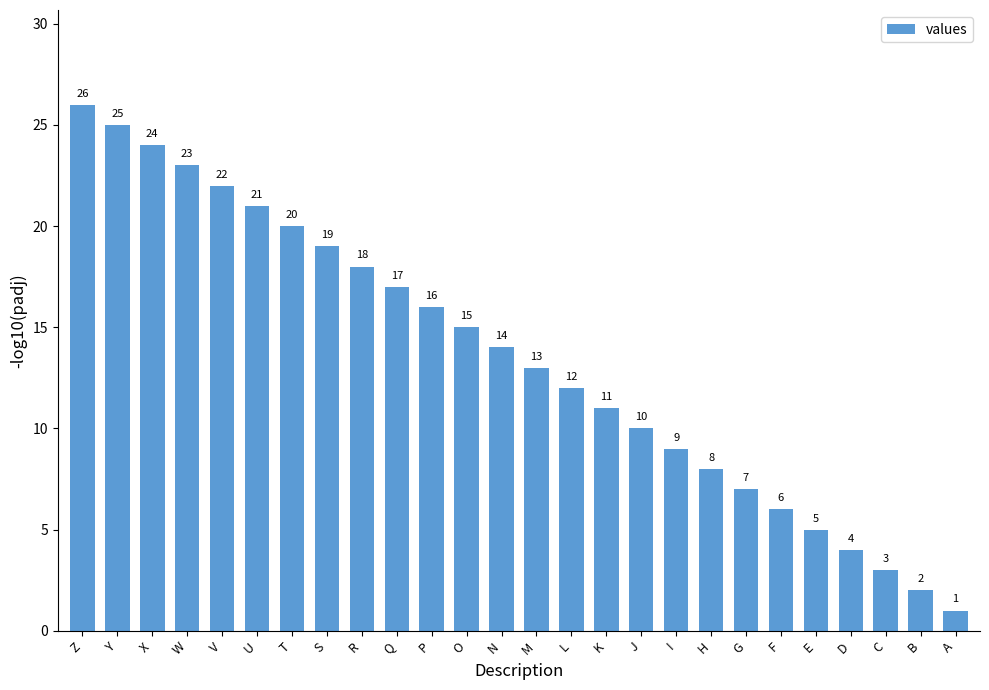

The value at M is 5. True or false?

False